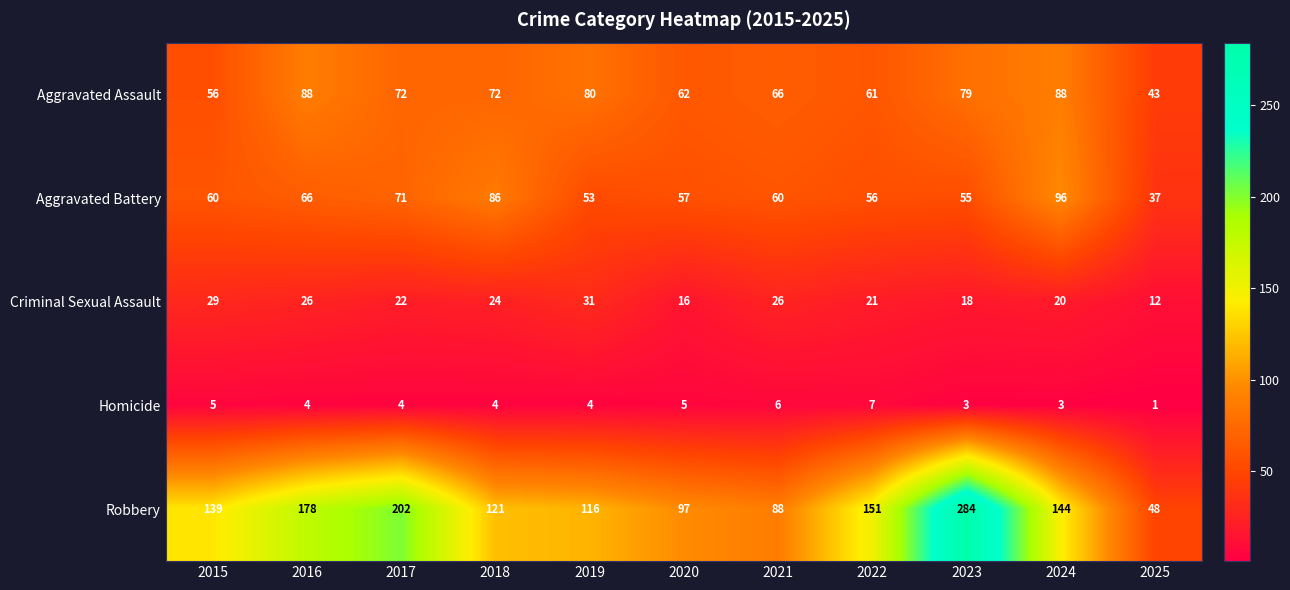

What is the approximate value of Aggravated Assault at 2022?

61